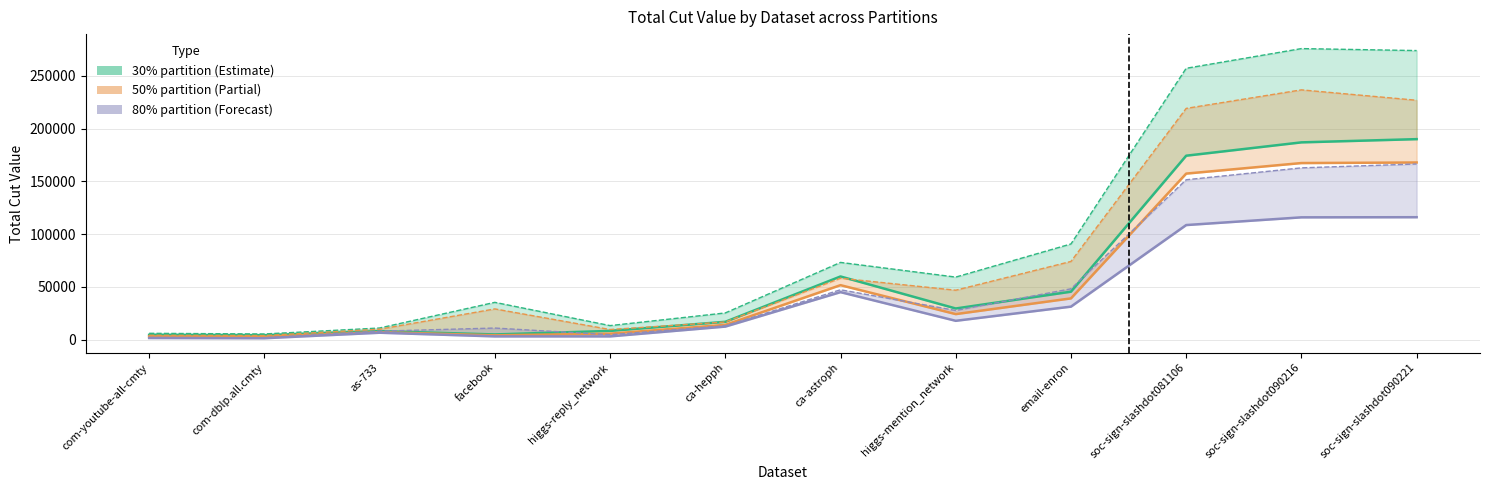

Which series has the largest total across all categories?

eq (30%)